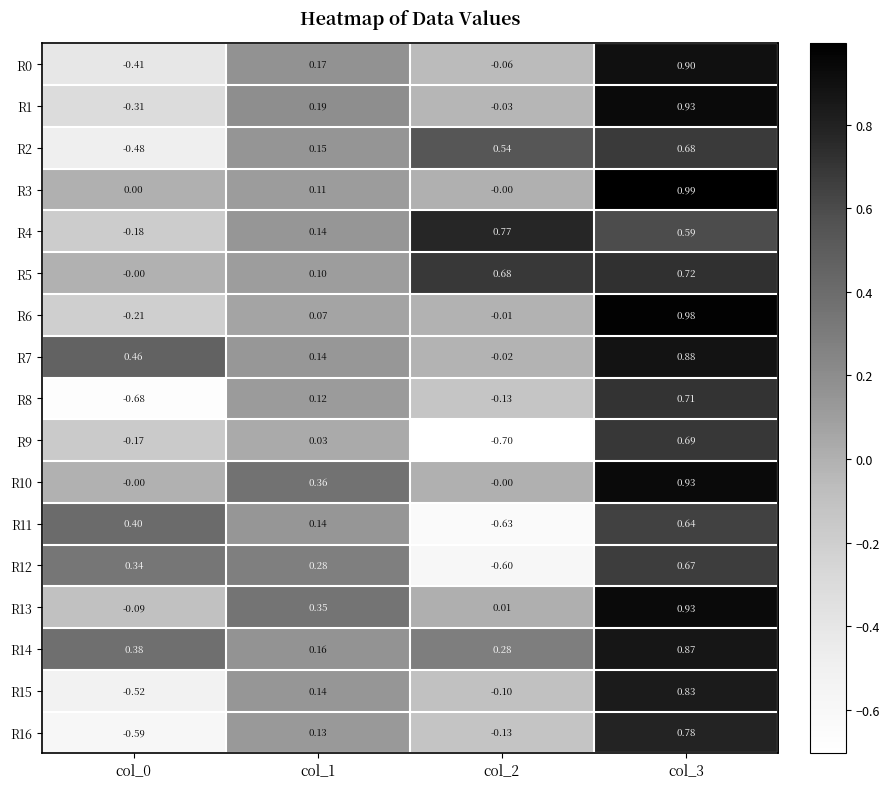

How many values in the R7 series exceed 0?

3